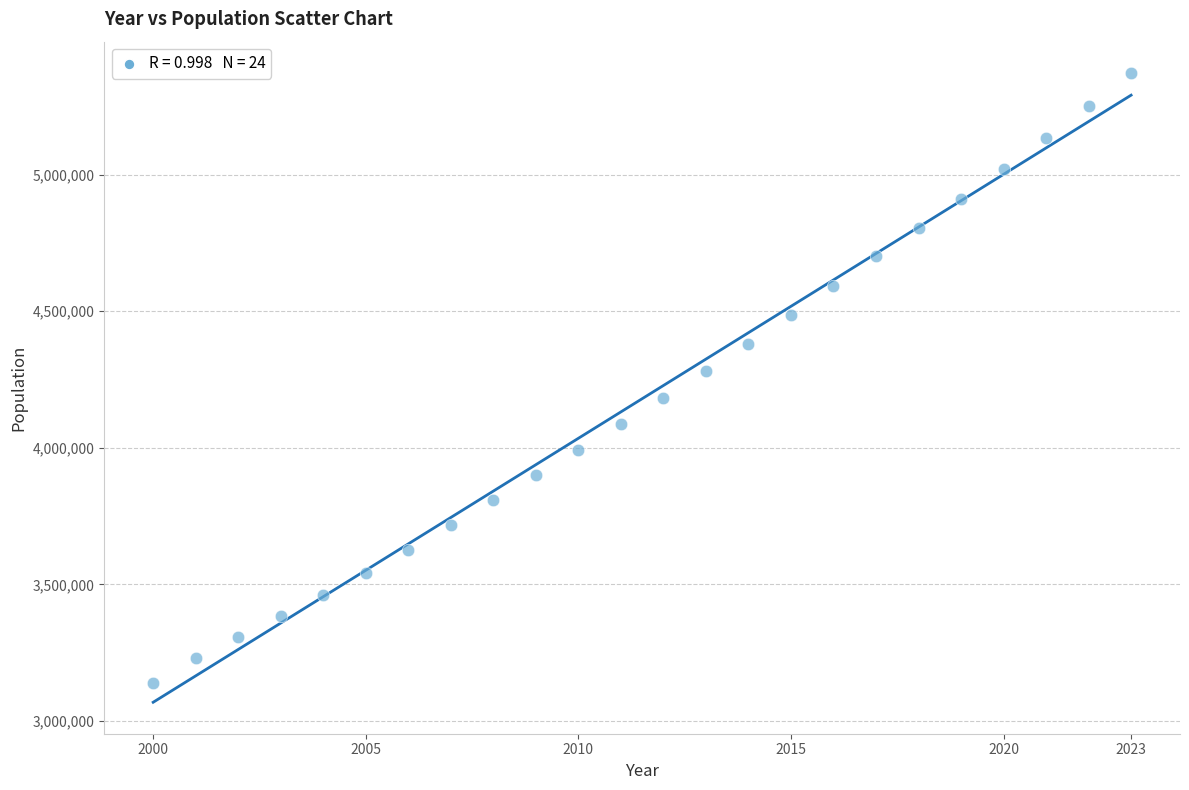

What is the range of Y values (max minus min)?

2231276